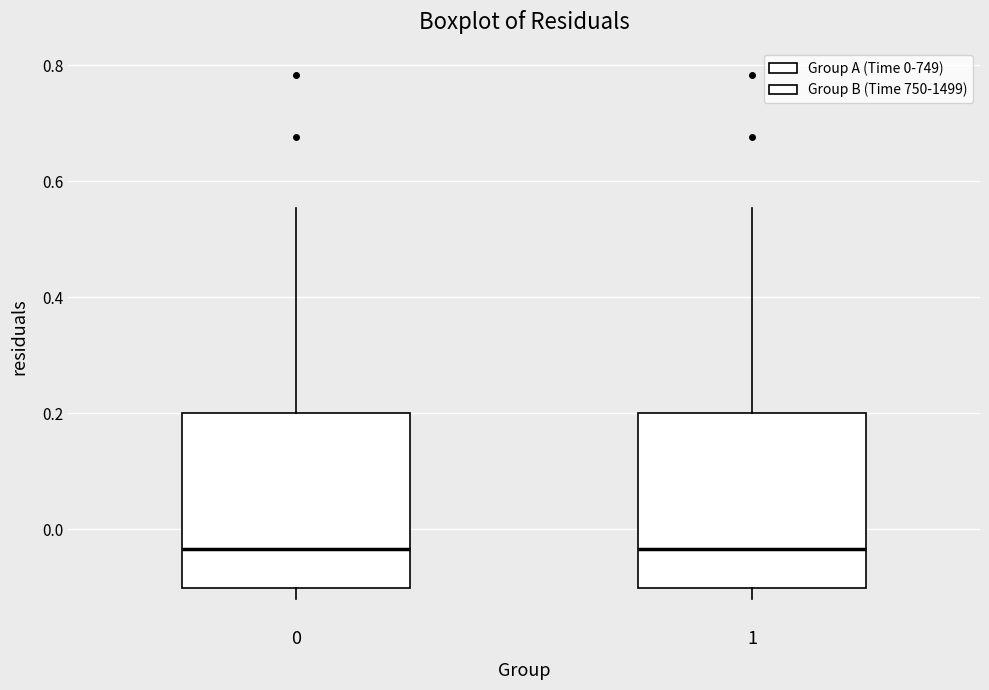

Where does the median line of the box at x = 0 sit on the y-axis? The values are not printed on the chart, so give them approximately, as read against the axis.

-0.04